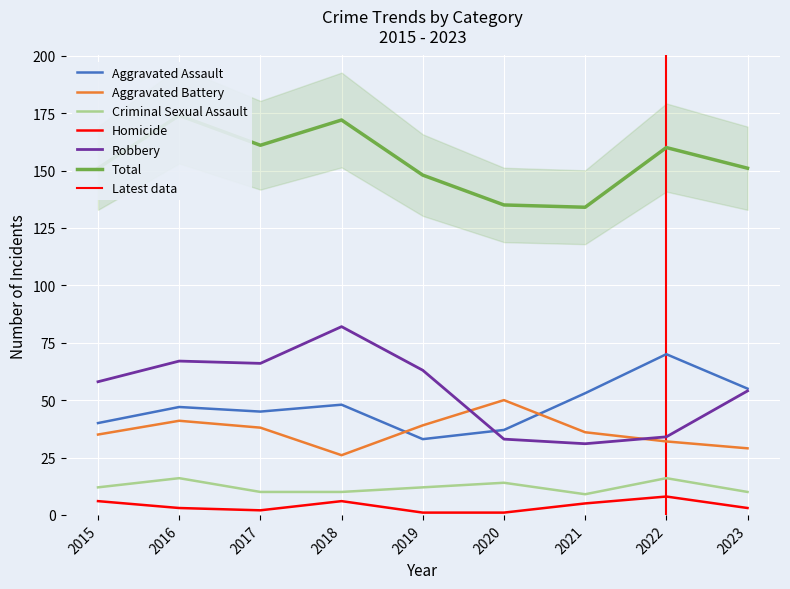

Which series changed the most between 2016 and 2017?

Total